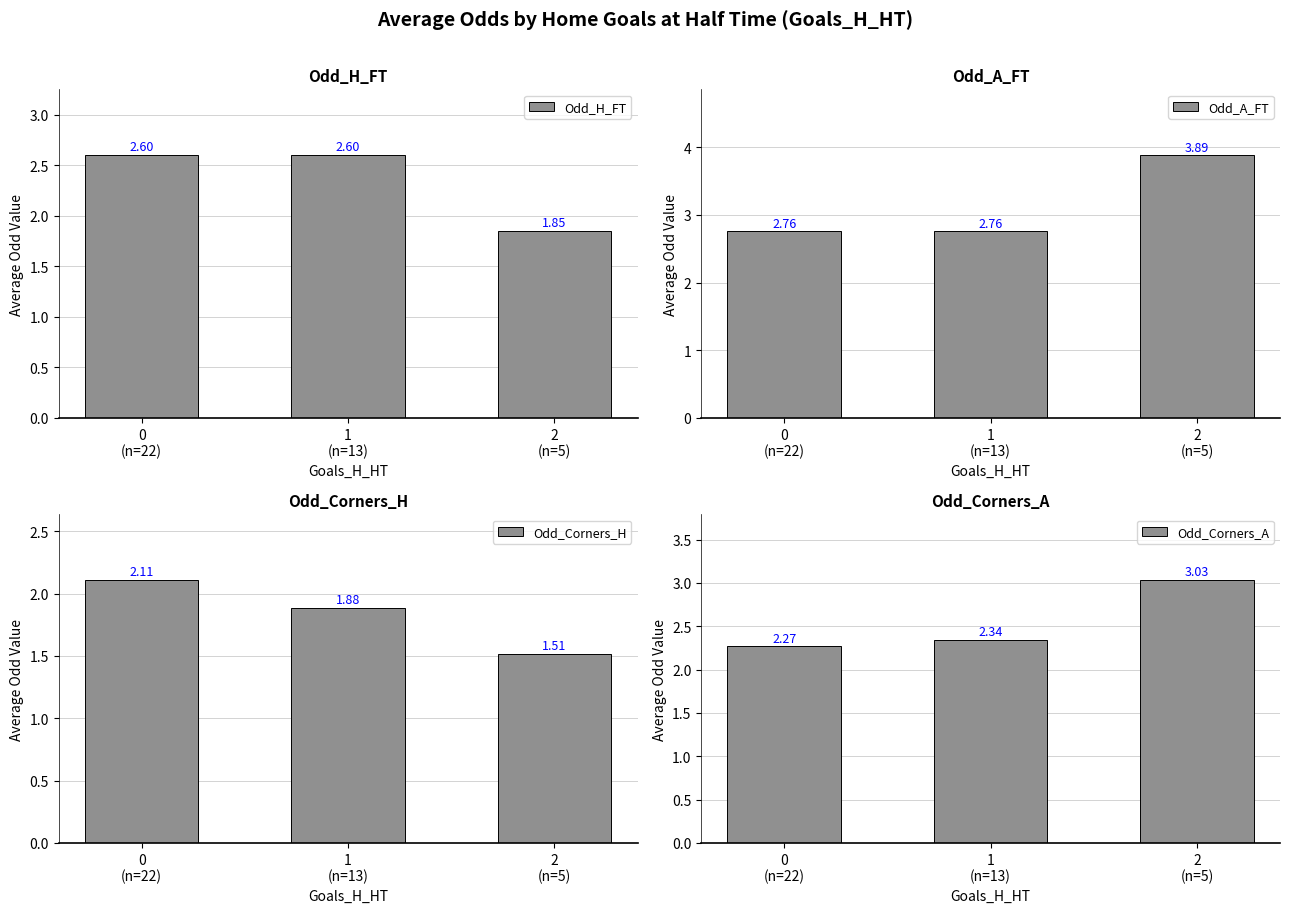

What is the difference between the highest and lowest values at 2
(n=5)?

2.4